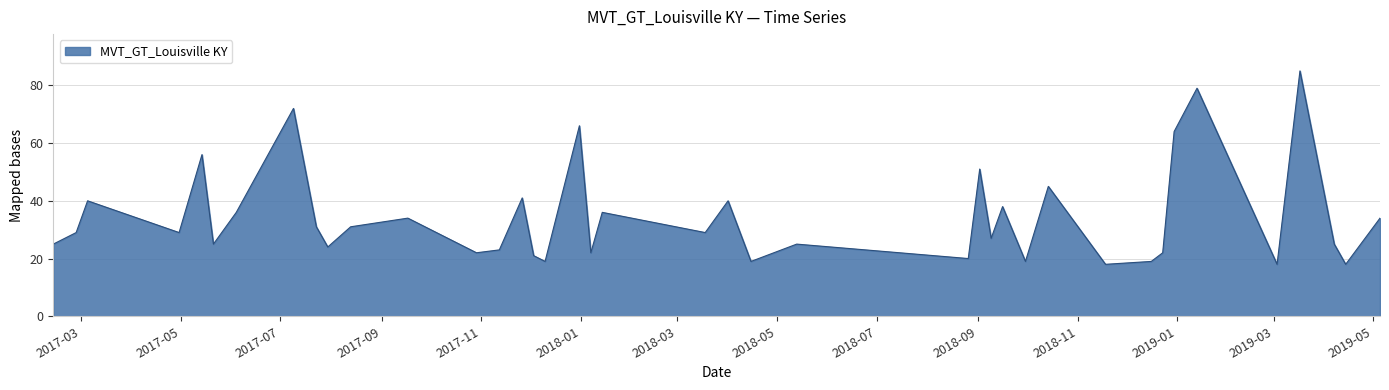

What is the greatest value displayed?

85